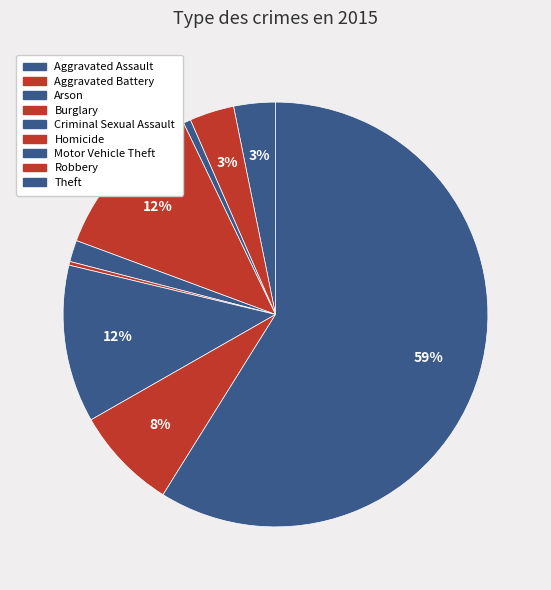

How many slices are in this pie chart?

9